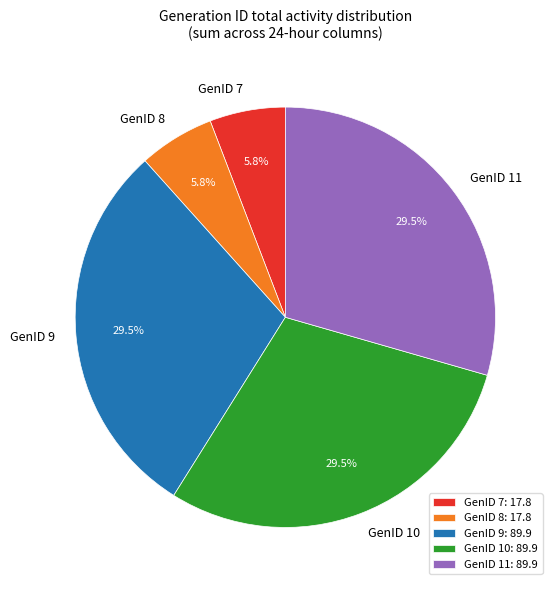

Is GenID 11 the majority of the pie?

No